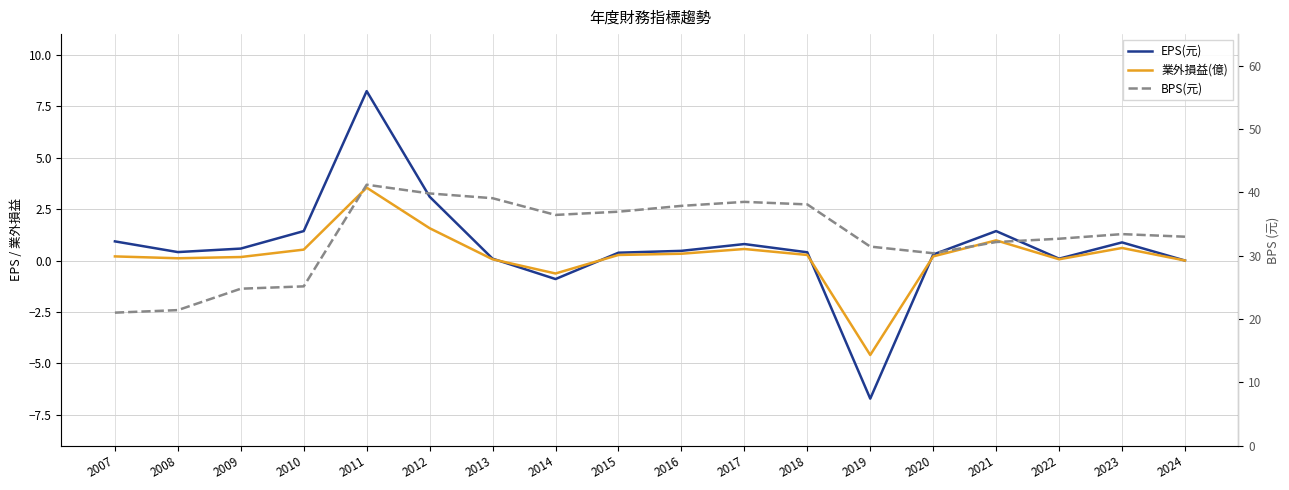

How many values in 業外損益(億) are above zero?

15